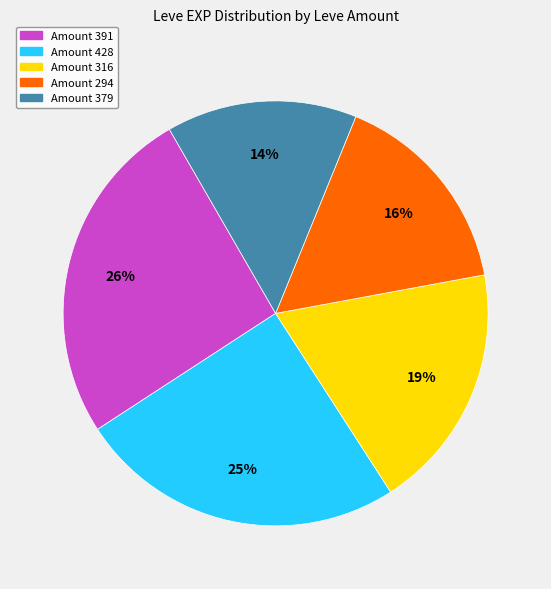

To the nearest percent, what is the average slice percentage?

20%